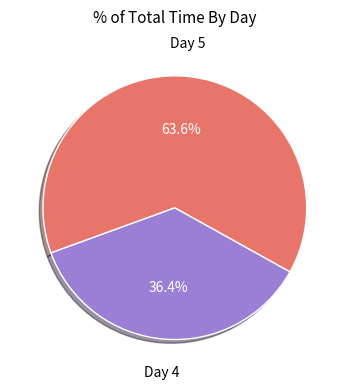

How many segments does this pie chart have?

2